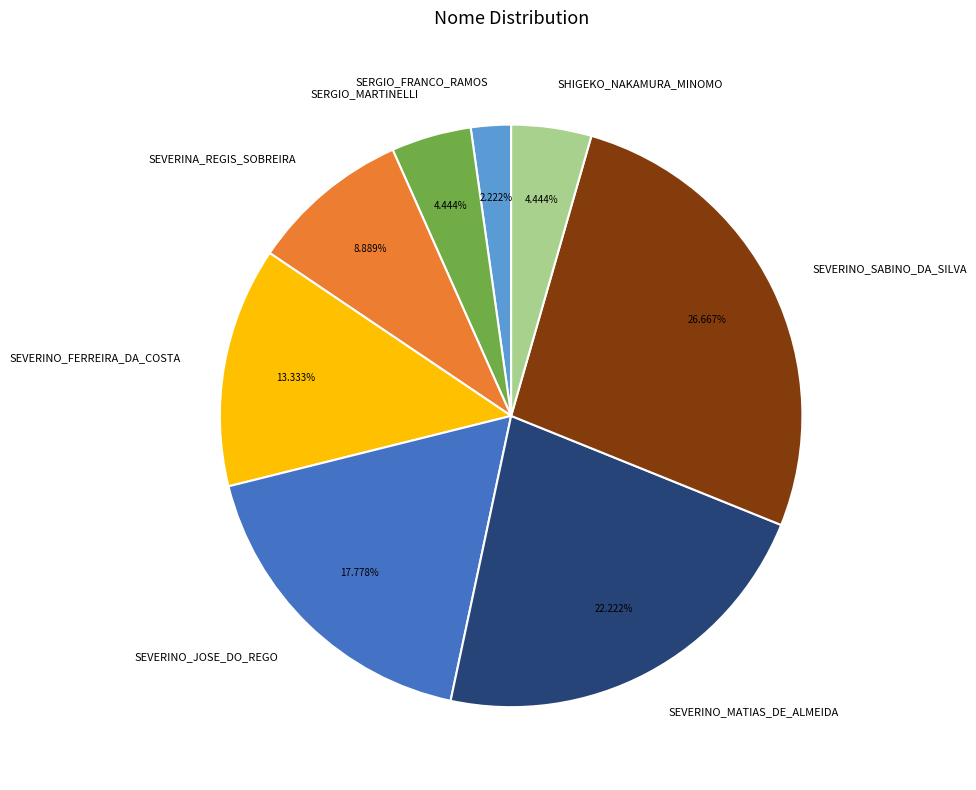

Does SHIGEKO_NAKAMURA_MINOMO account for over 50% of the chart?

No